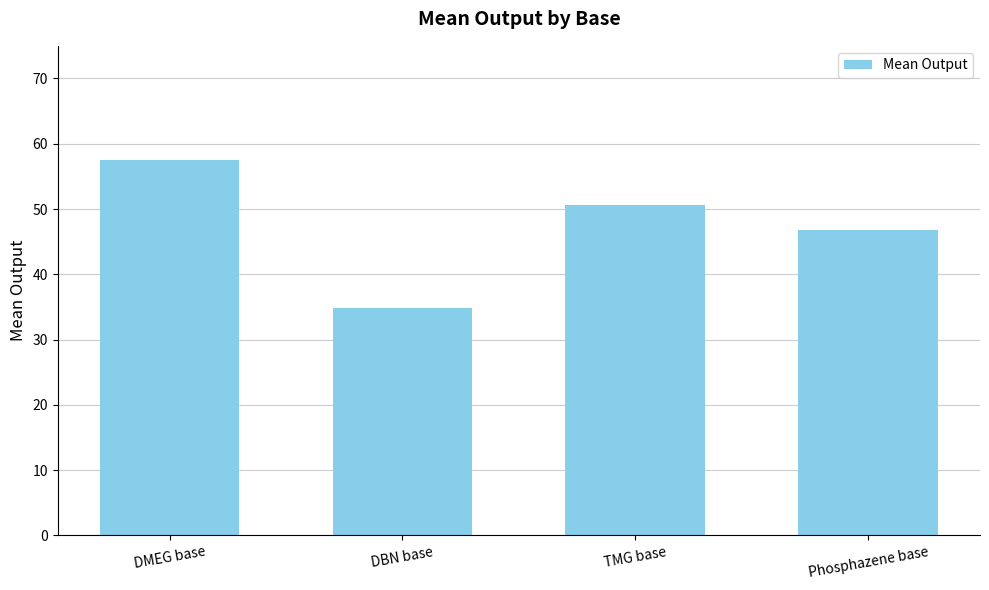

Reading left to right, extract all data points from this chart.

DMEG base=57.4	DBN base=34.9	TMG base=50.6	Phosphazene base=46.8